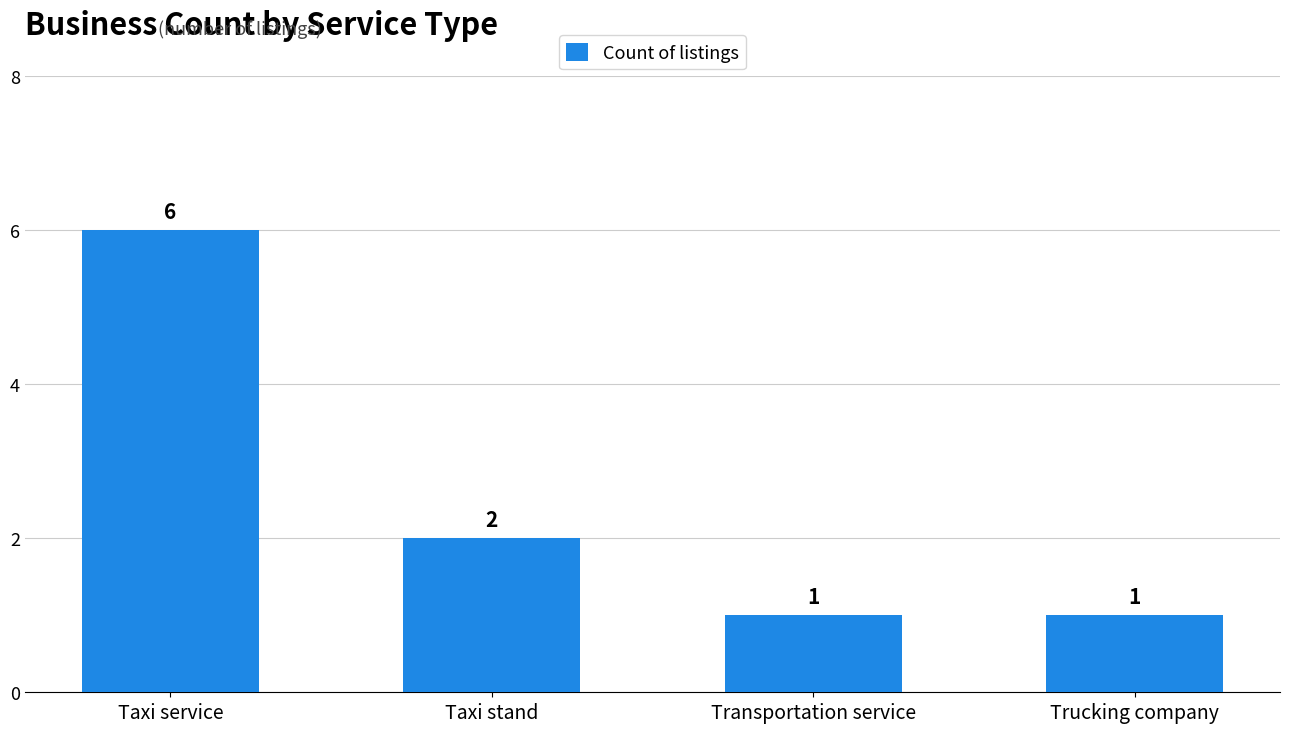

Is it true that the value at Taxi service is 6?

True